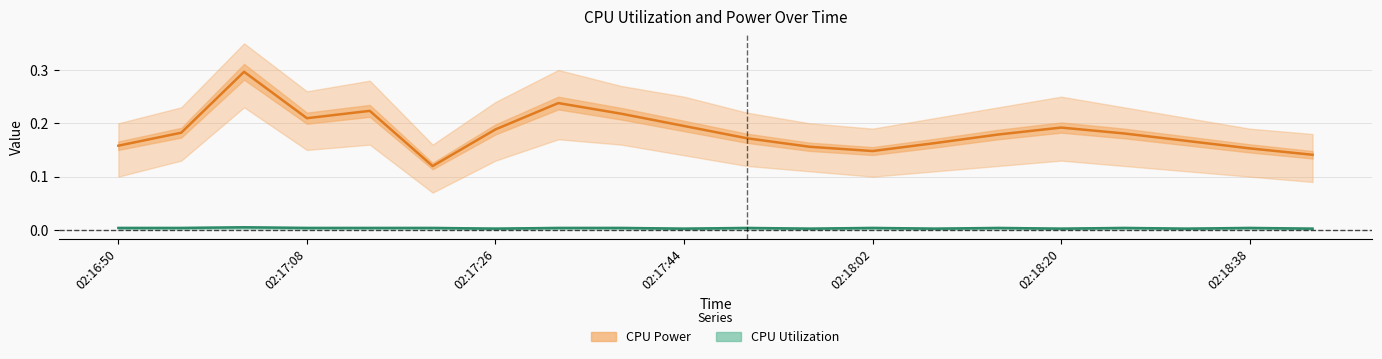

Which series changed the most between 13 and 16?

CPU Power